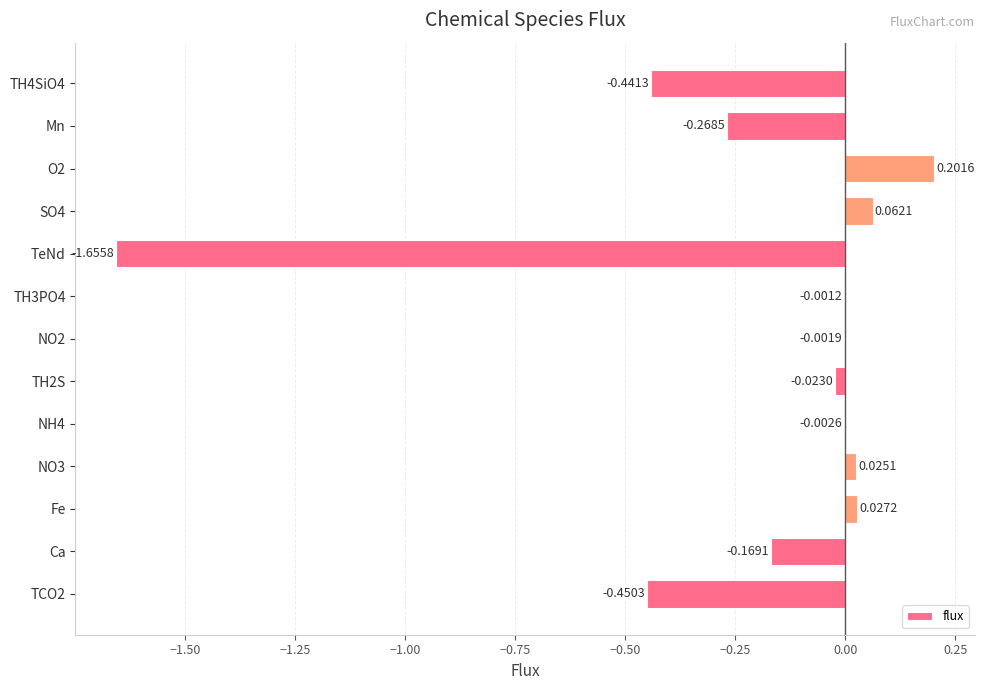

How many positive values are there?

4